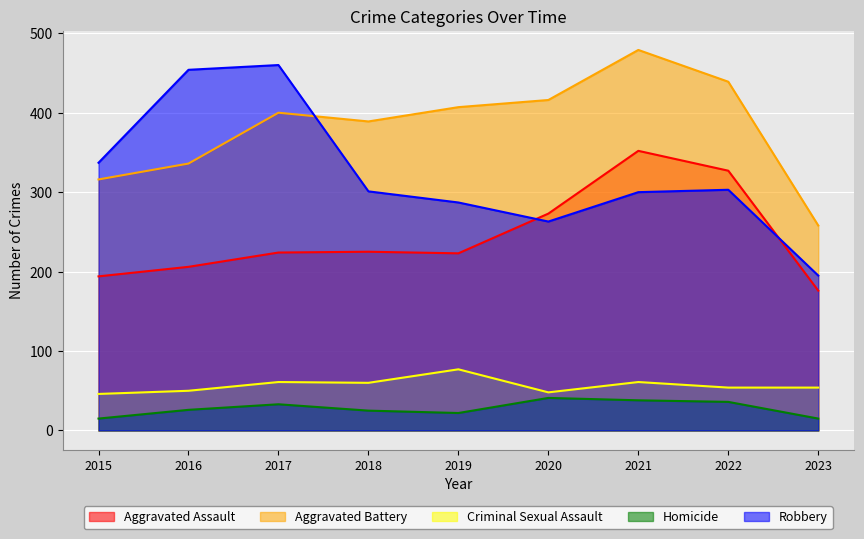

At how many categories does at least one series exceed 297?

8